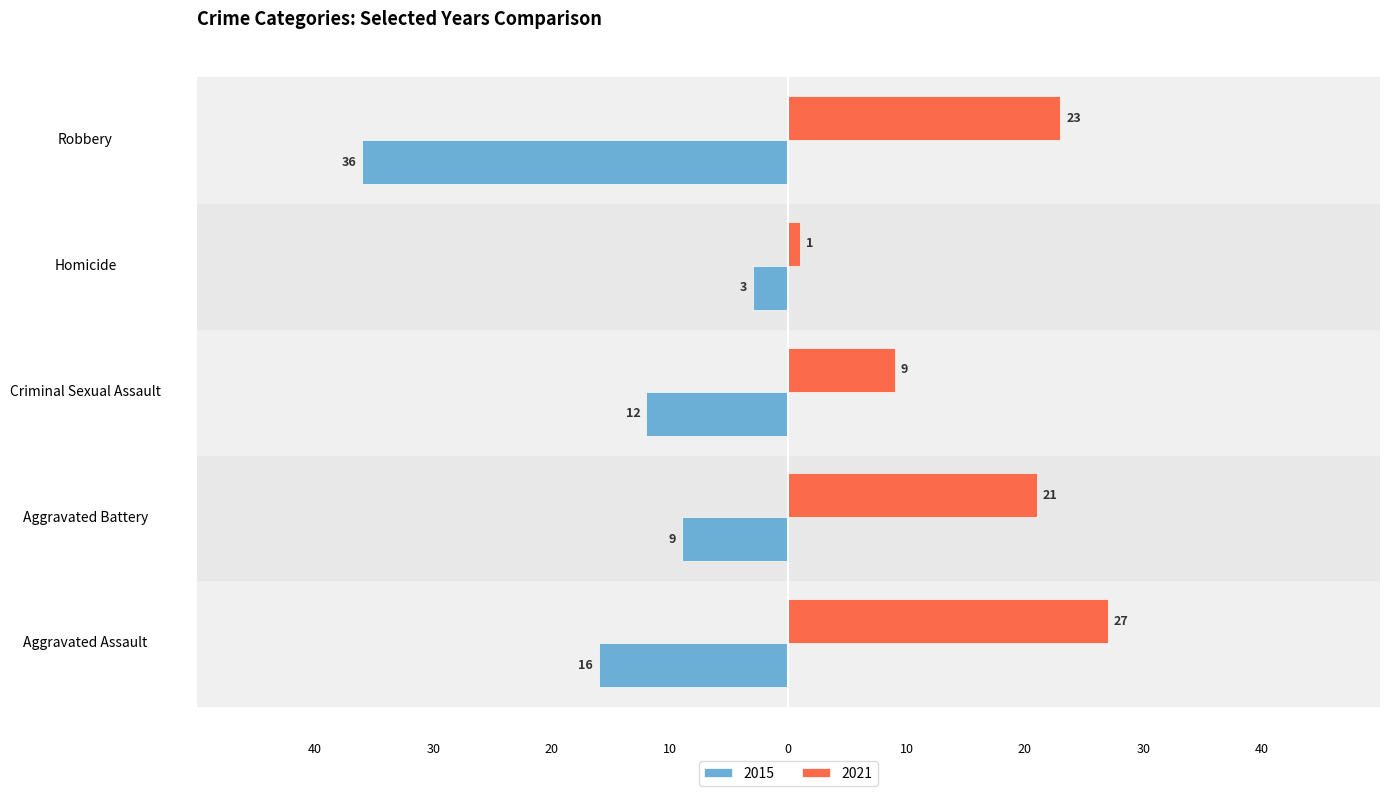

What are all the series names shown in the legend?

2015, 2021